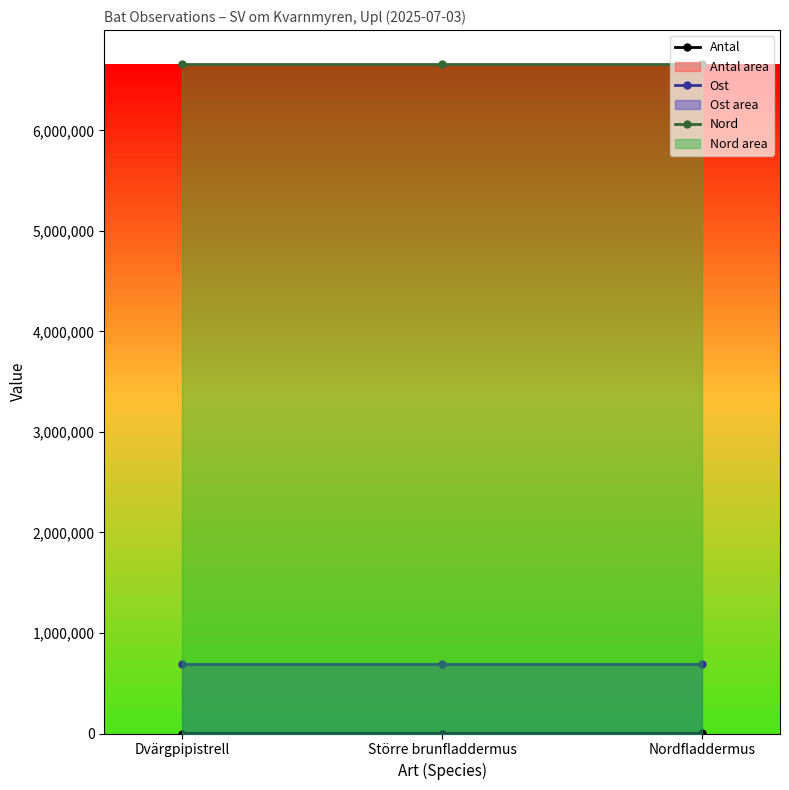

What is the label of the 2nd point from the right?

Större brunfladdermus